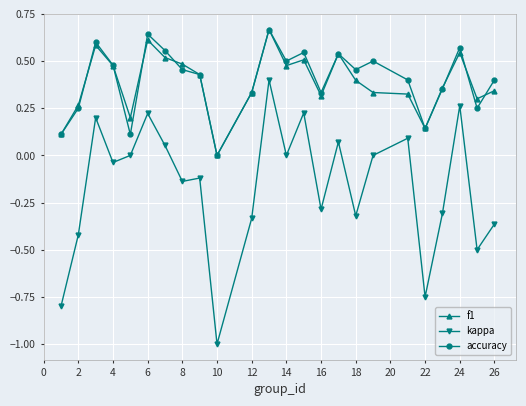

What is the smallest value displayed?

-1.0